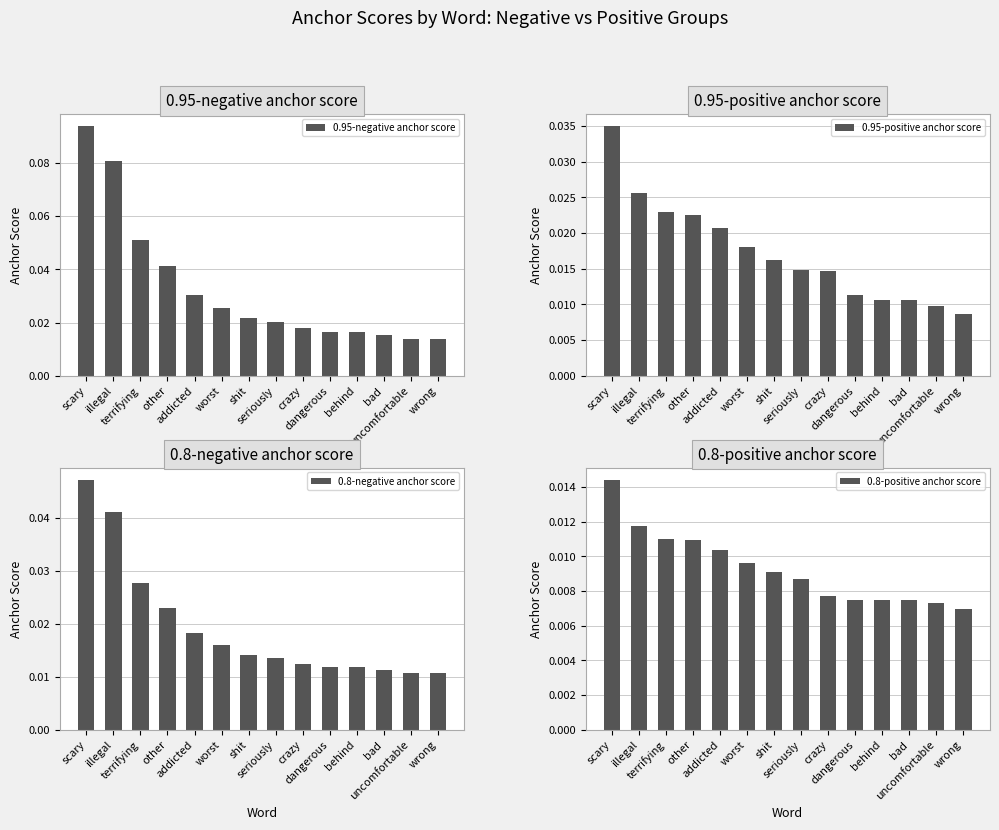

At which category is the sum across all series the highest?

scary